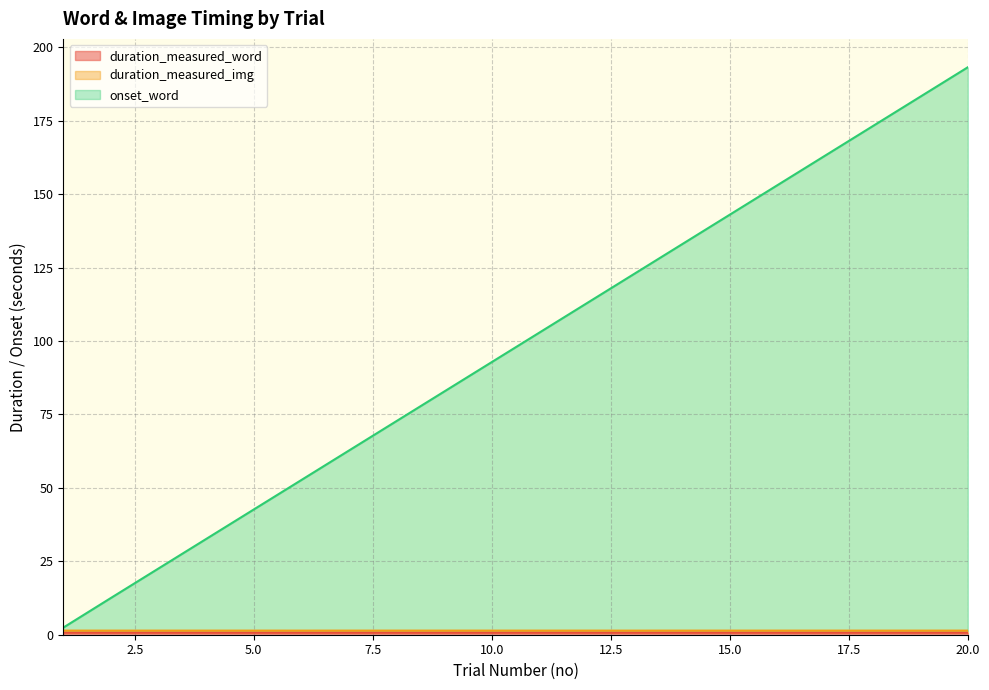

Which series has the largest total across all categories?

onset_word